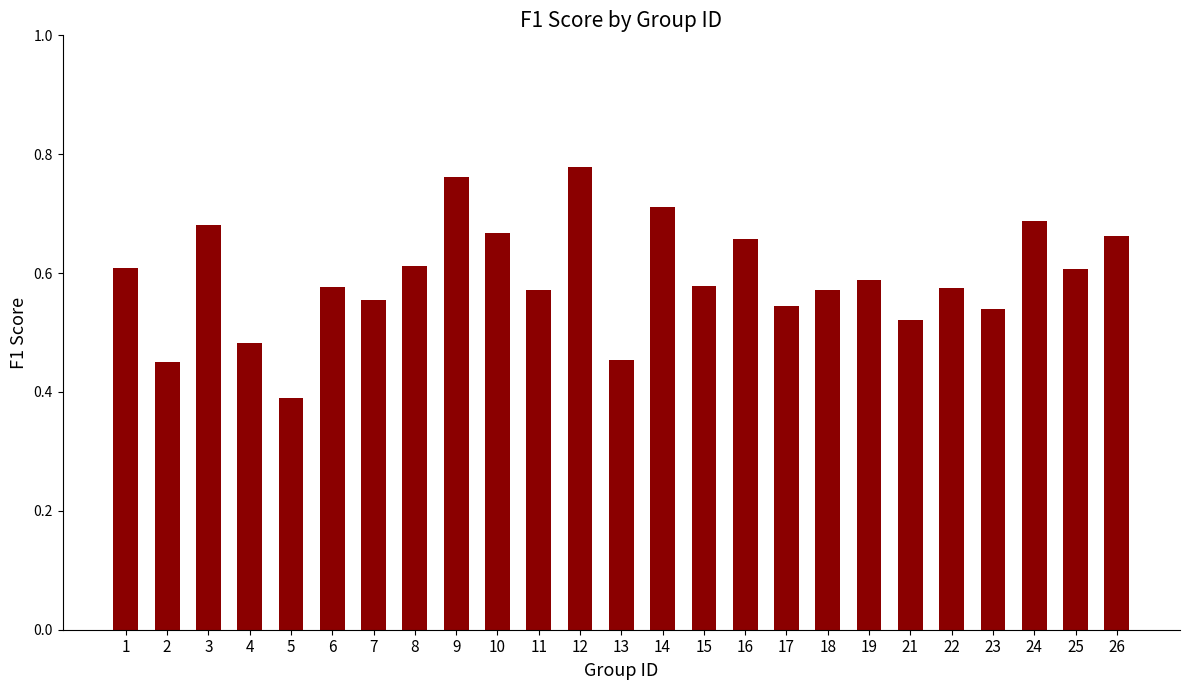

The value at 10 is 0.4. True or false?

False